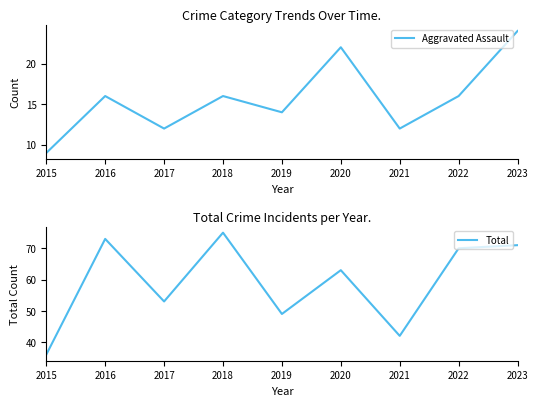

Count the number of categories in the chart.

9